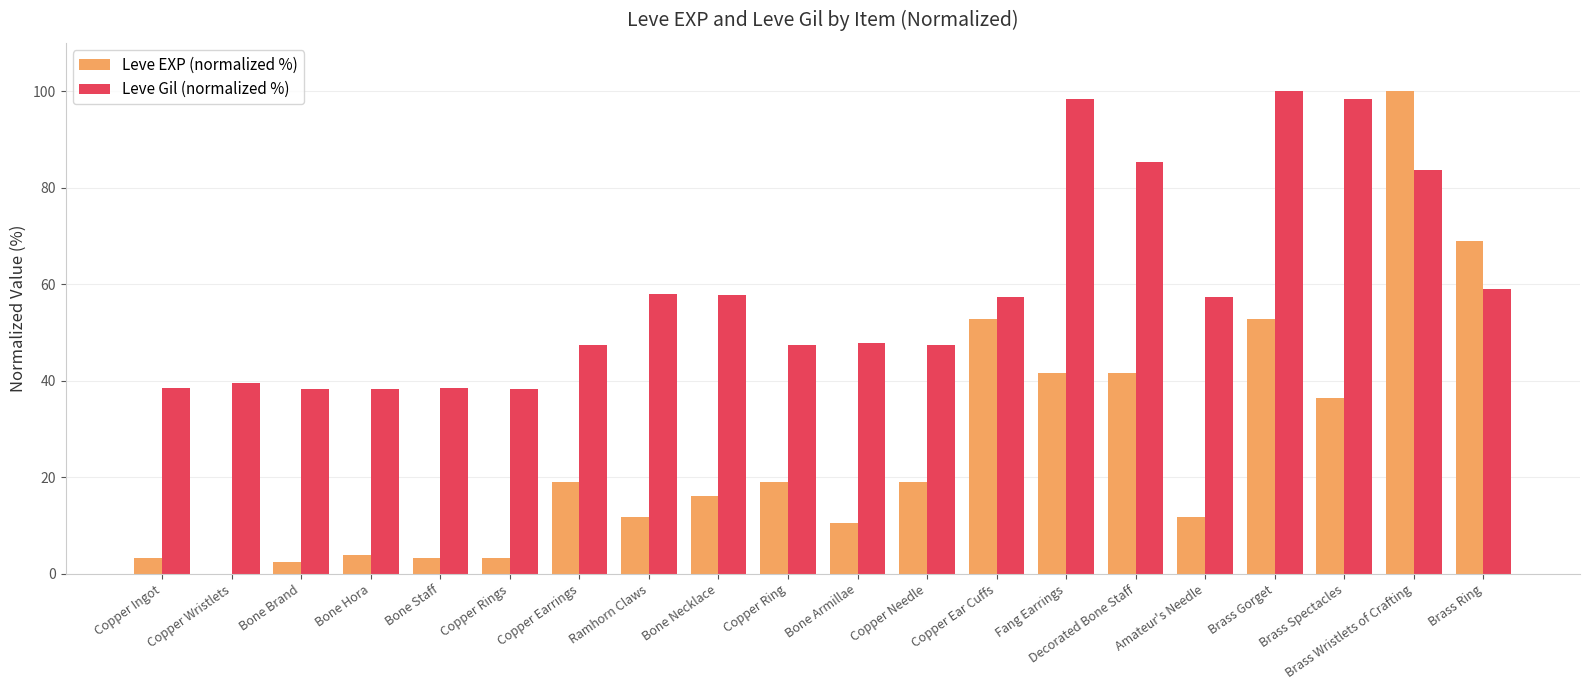

The Leve Gil (normalized %) series shows 57.3 at Copper Ear Cuffs. True or false?

True